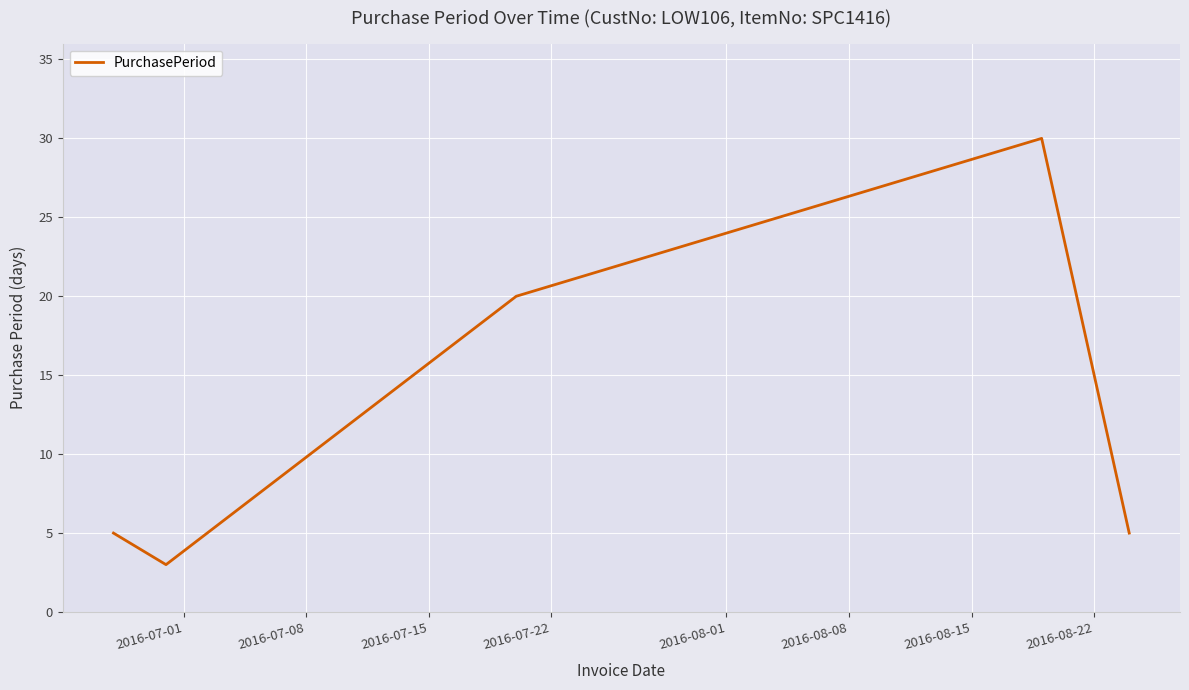

What is the average value?

13